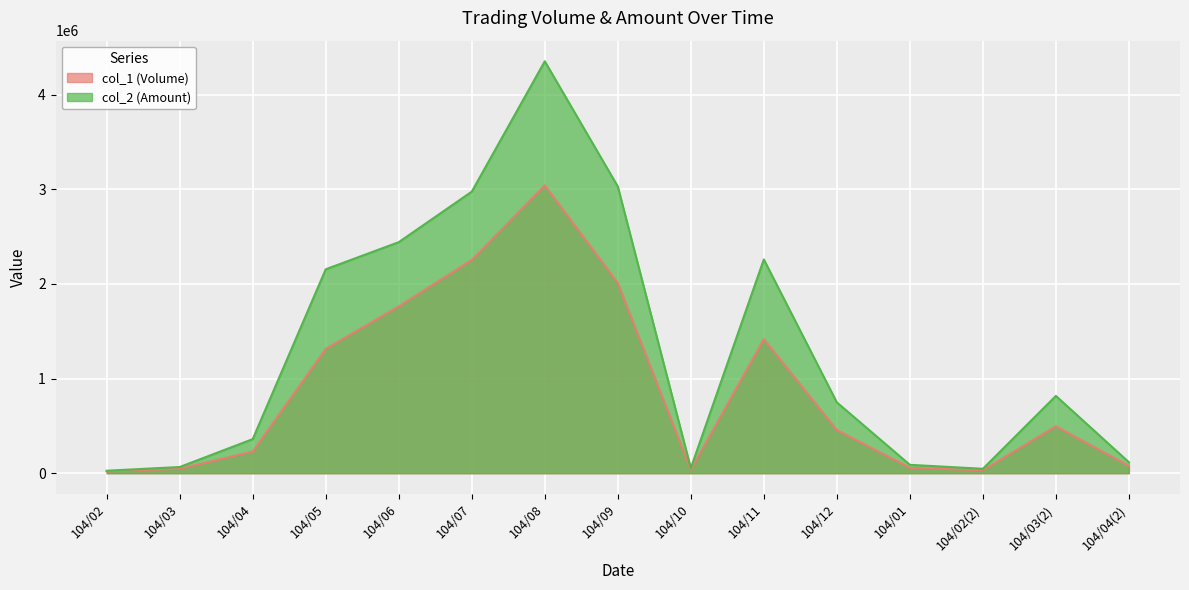

How many lines are shown in the chart?

2